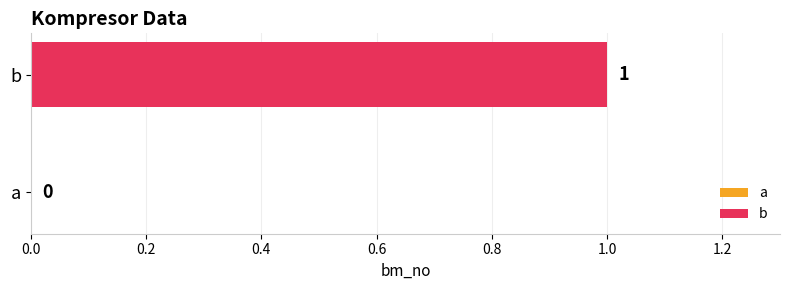

How many categories are shown in the chart?

2